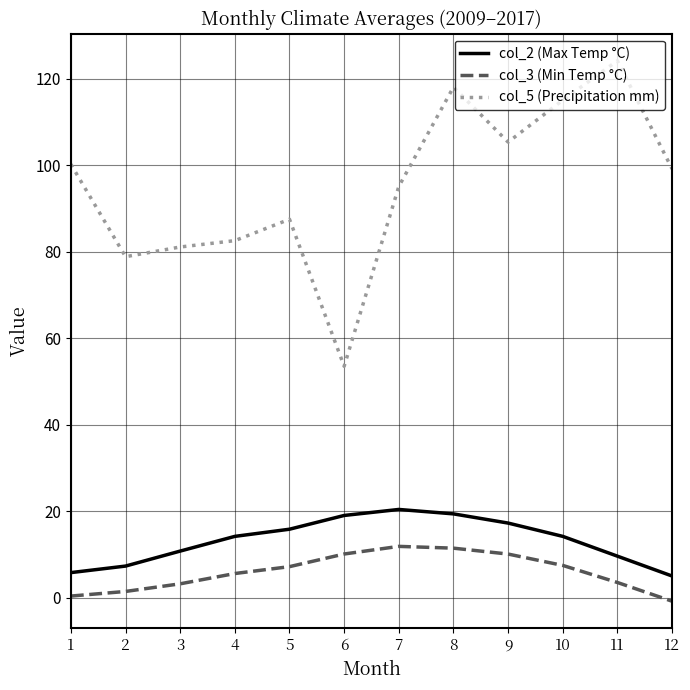

At how many categories does at least one series exceed 15?

12